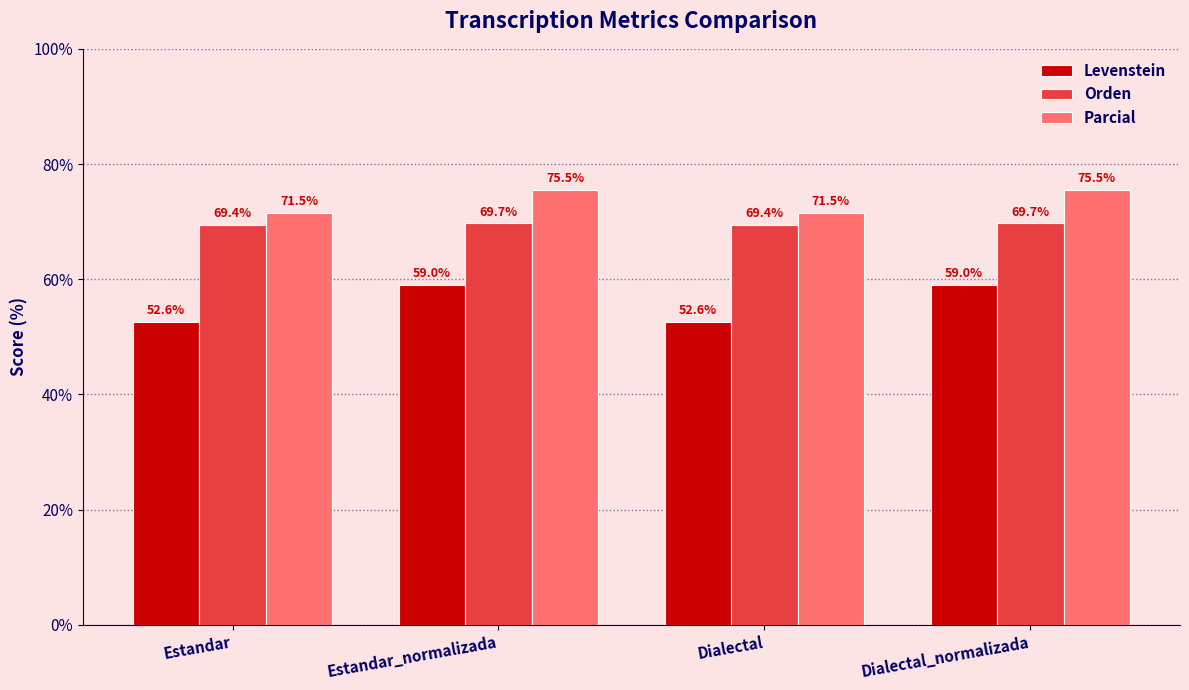

What are all the series names shown in the legend?

Levenstein, Orden, Parcial